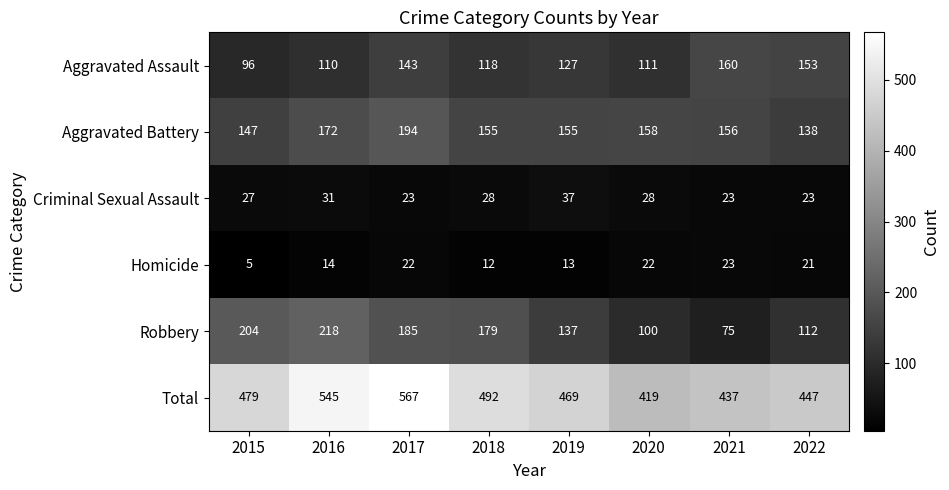

What is the difference between the maximum and second lowest values in the Aggravated Assault series?

50